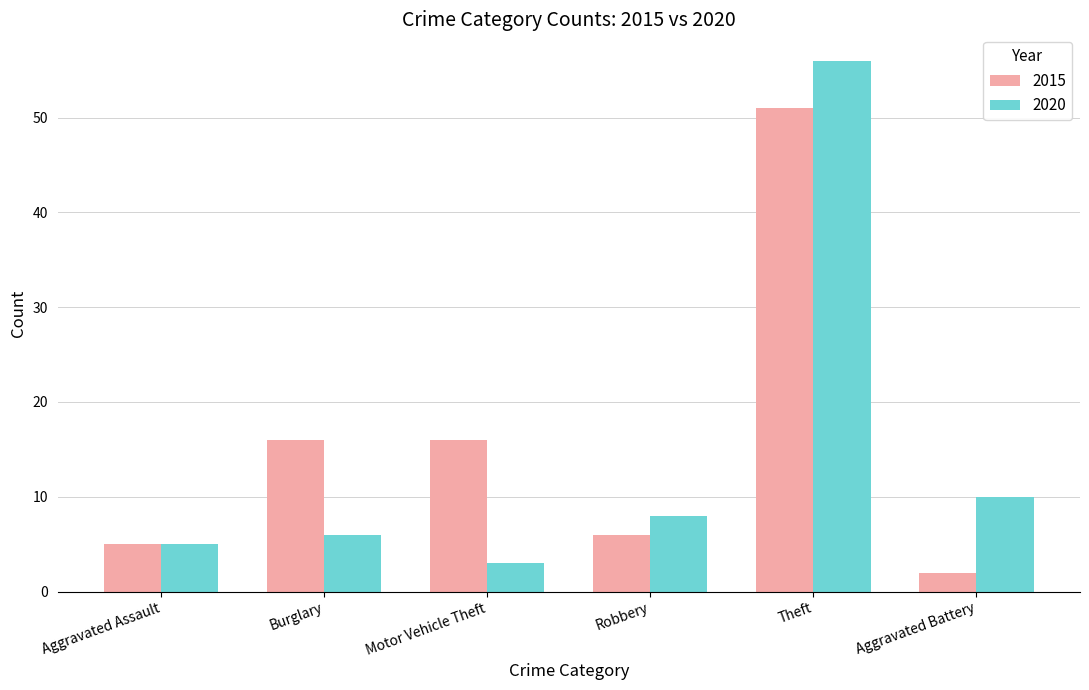

At which category is the sum across all series the highest?

Theft